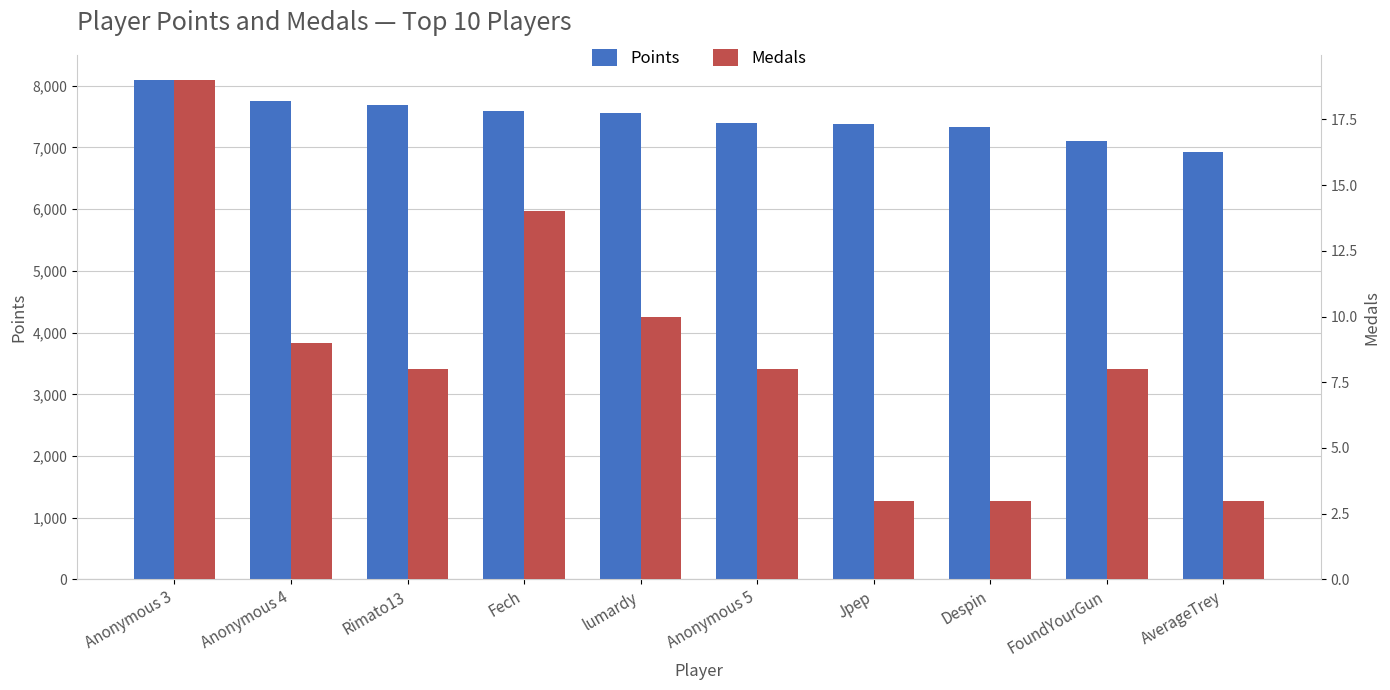

Reading right to left, extract all data points from this chart.

Points: 6930	7112	7326	7387	7389	7551	7592	7685	7759	8094
Medals: 3	8	3	3	8	10	14	8	9	19